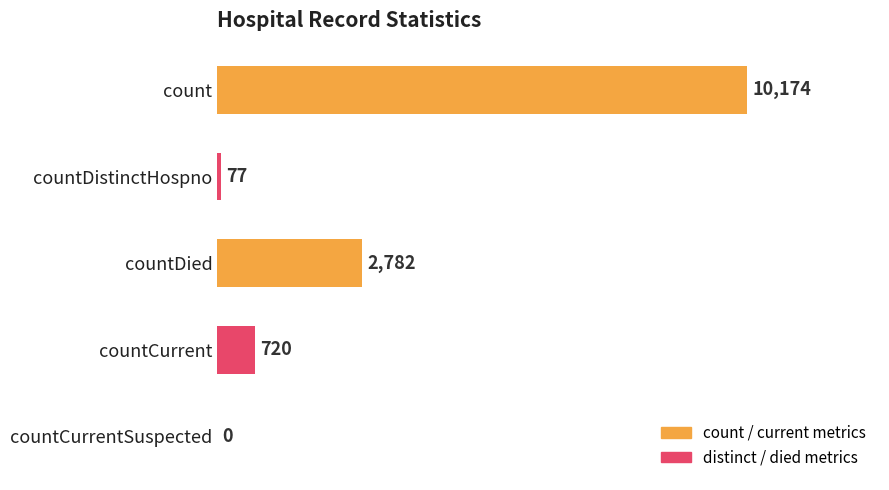

What is the sum of all values?

13753